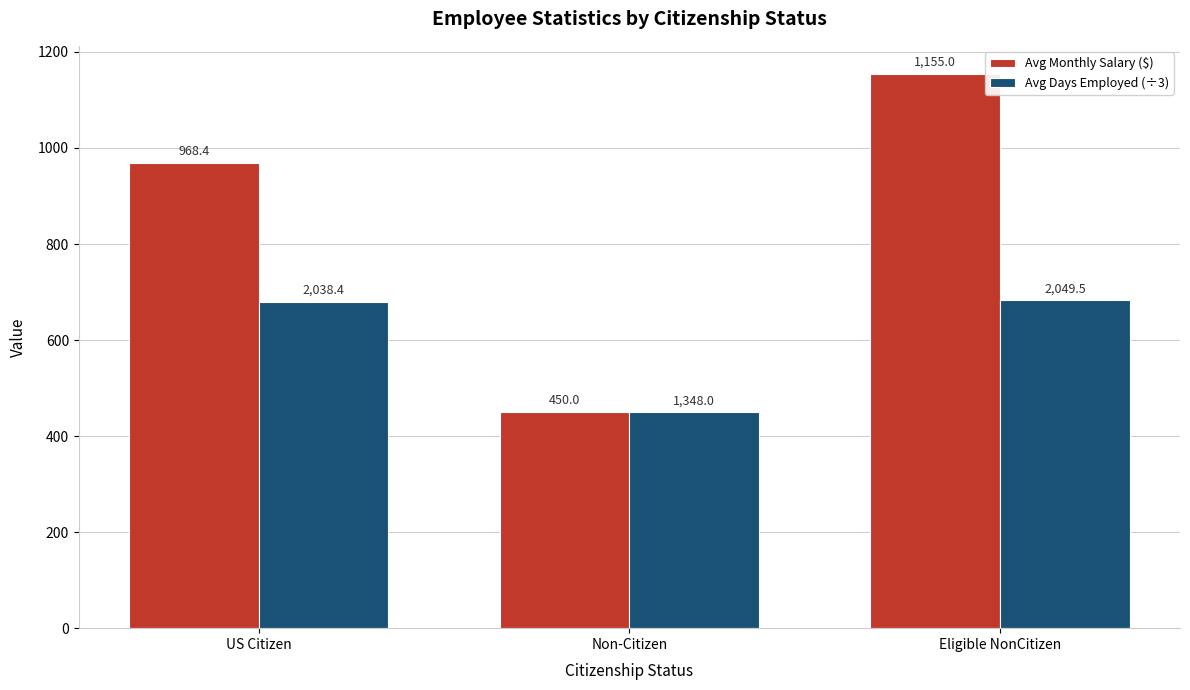

Is the value of Avg Days Employed (÷3) at Eligible NonCitizen greater than the value of Avg Monthly Salary ($) at Eligible NonCitizen?

No